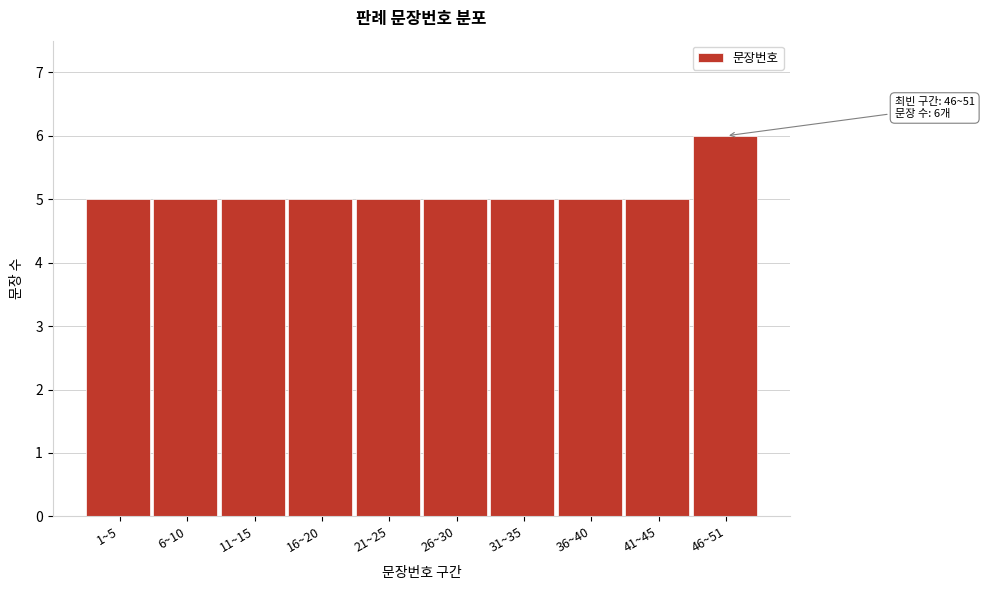

Reading left to right, transcribe all the data shown in this chart.

1~5=5	6~10=5	11~15=5	16~20=5	21~25=5	26~30=5	31~35=5	36~40=5	41~45=5	46~51=6